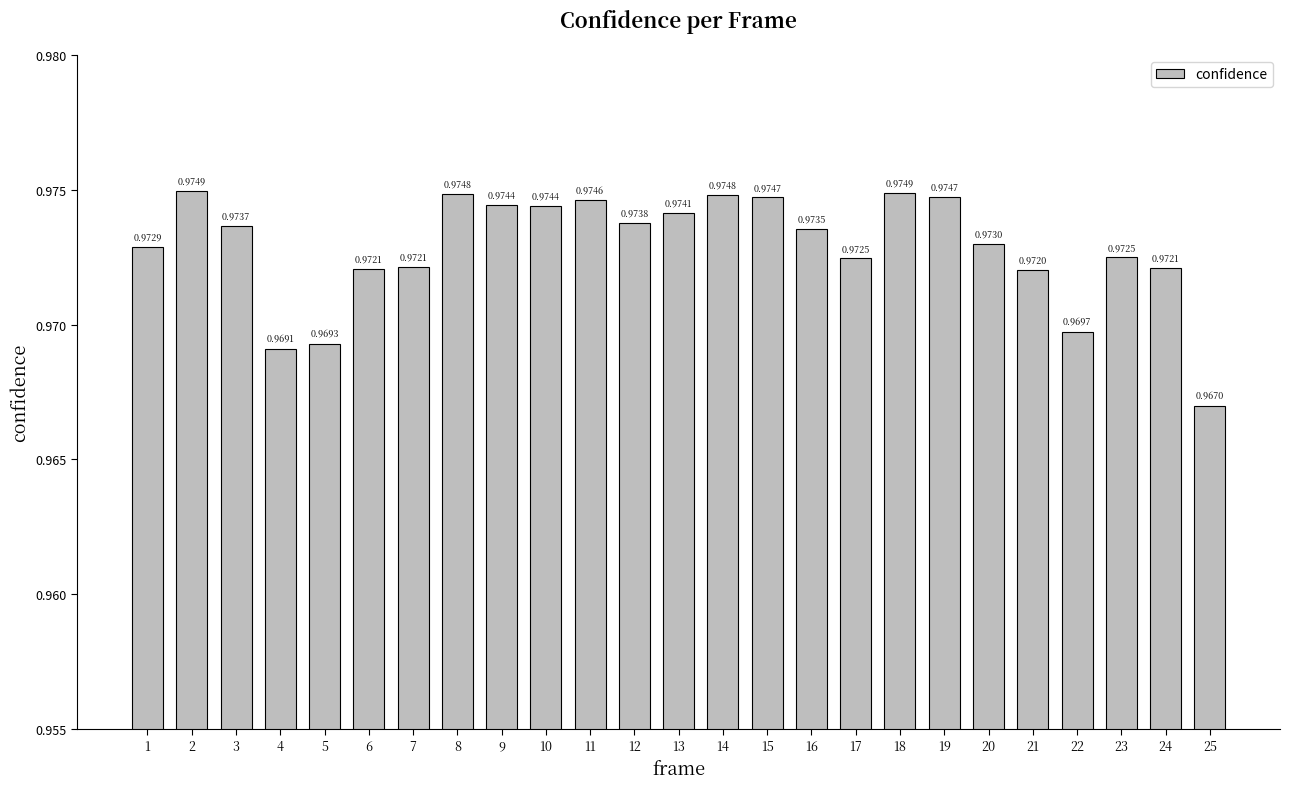

What is the sum of the values at 25 and 12?

1.9